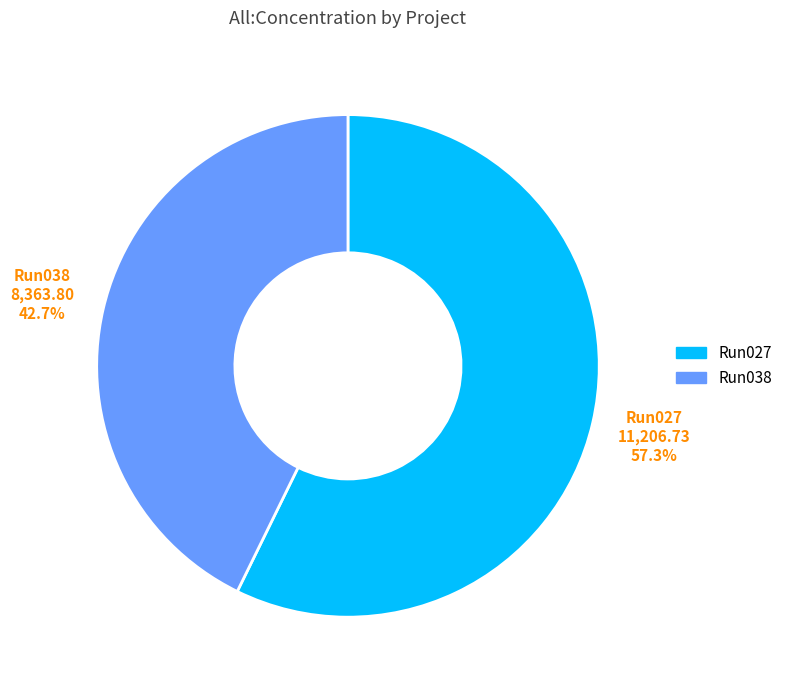

Is there any slice that represents more than half of the pie?

Yes